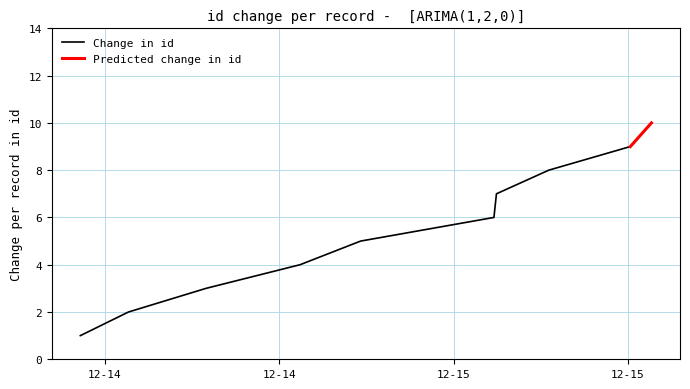

What is the value of the 6th point from the left?

6